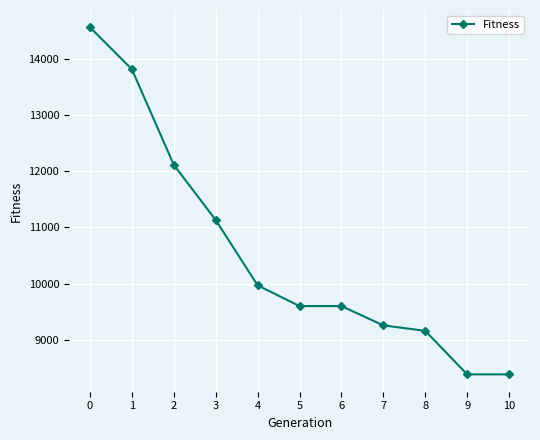

Does the chart have visible grid lines?

Yes